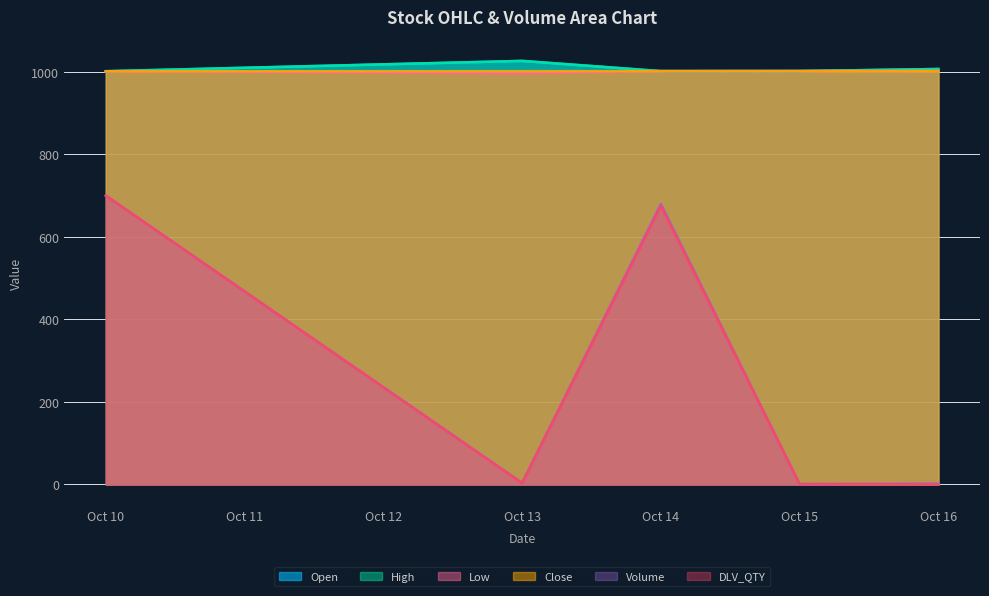

Which series has the largest total across all categories?

High